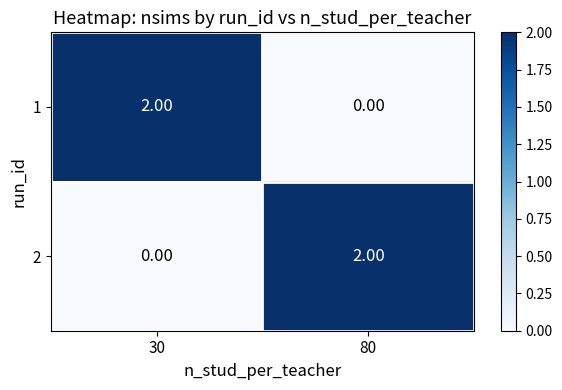

At 80, list the series in order from smallest to largest.

1, 2